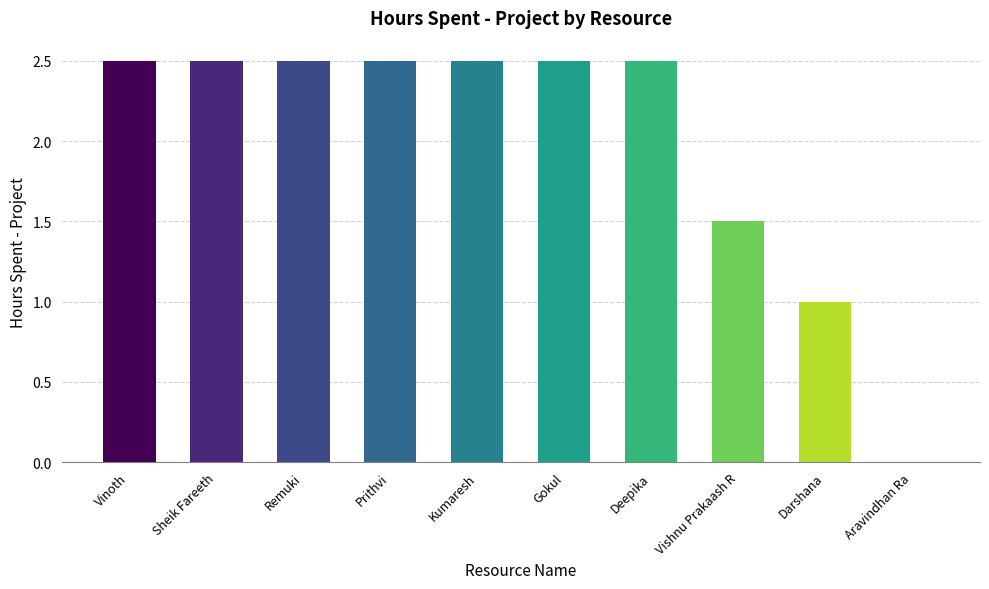

The value at Sheik Fareeth is 2.5. True or false?

True